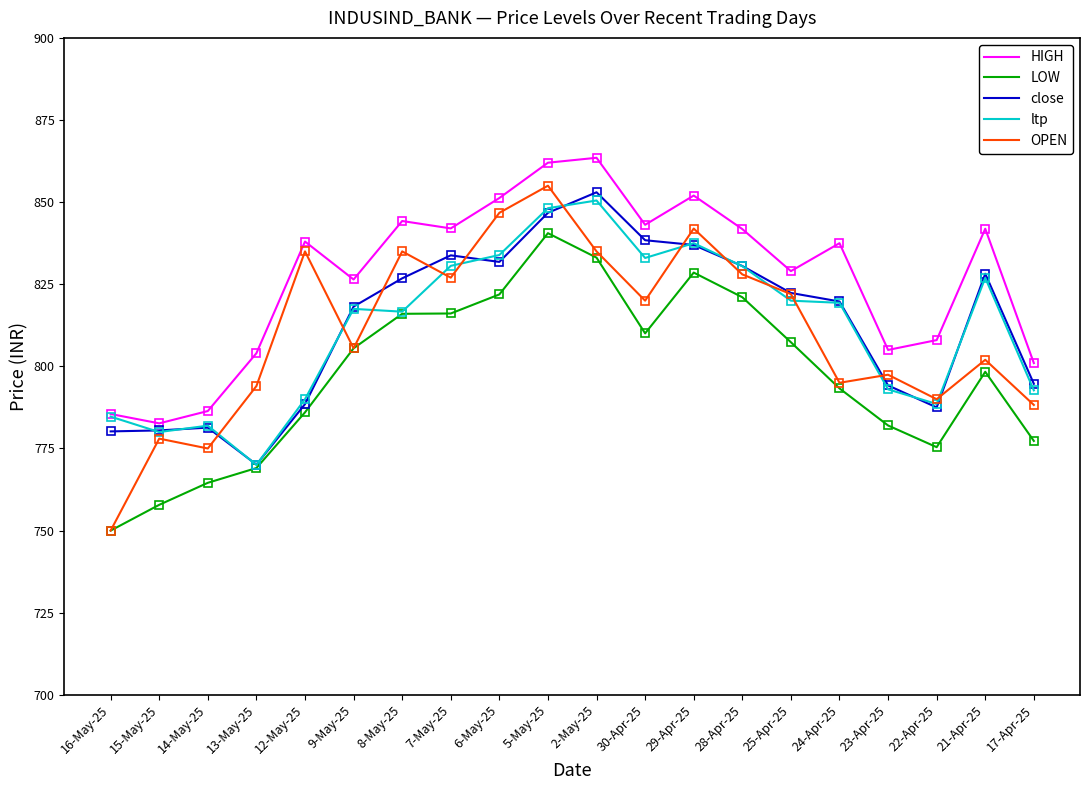

At which category is the sum across all series the highest?

5-May-25